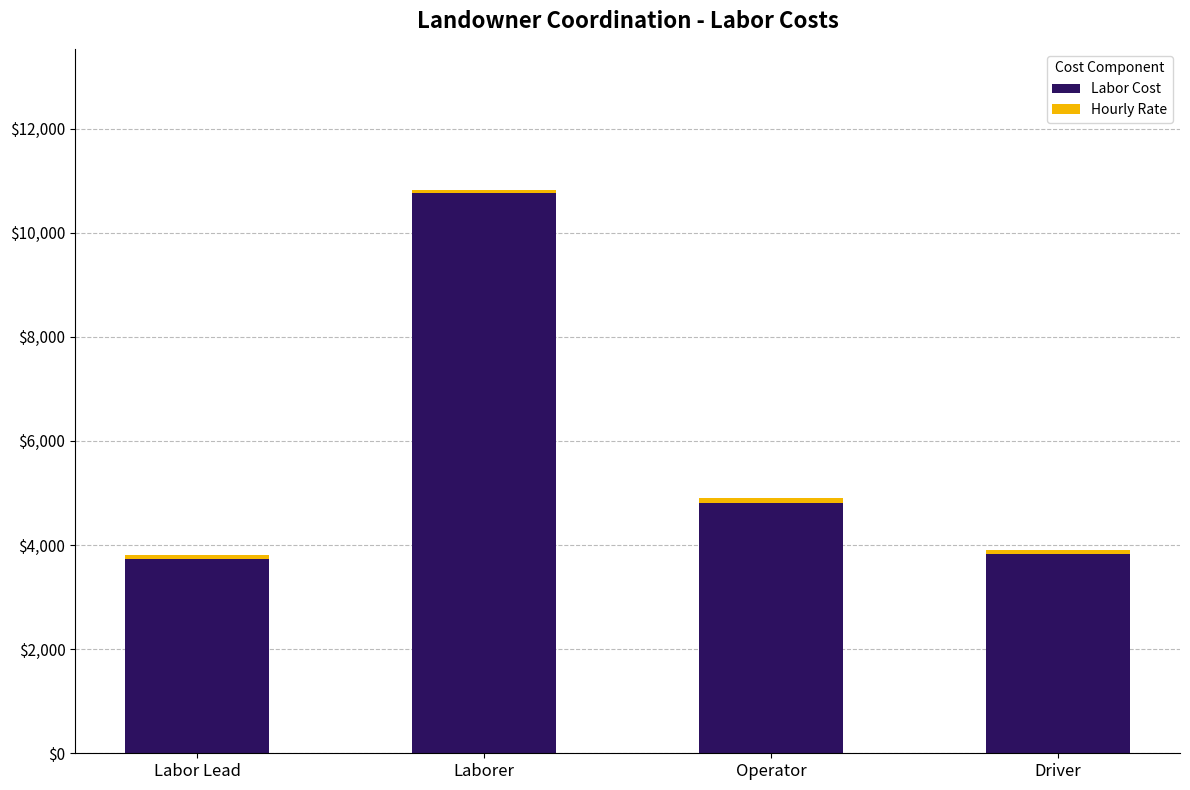

At which category is the sum across all series the highest?

Laborer